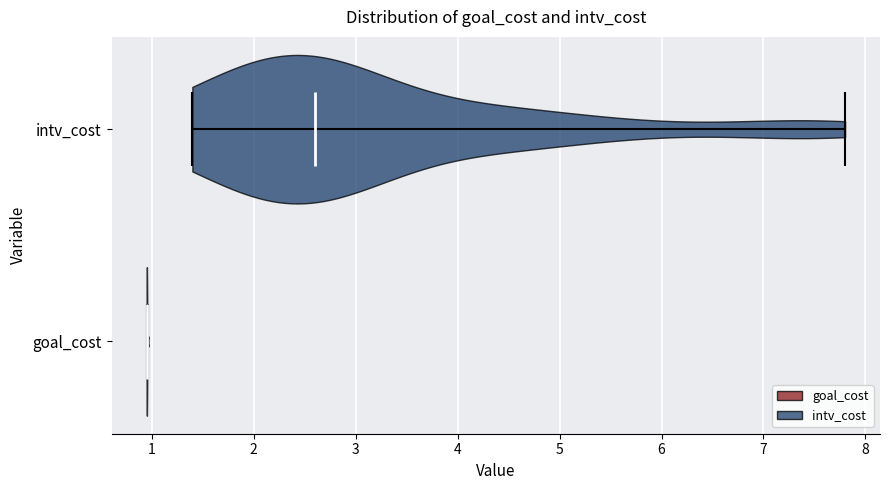

Which violin has the furthest to the left median line?

goal_cost